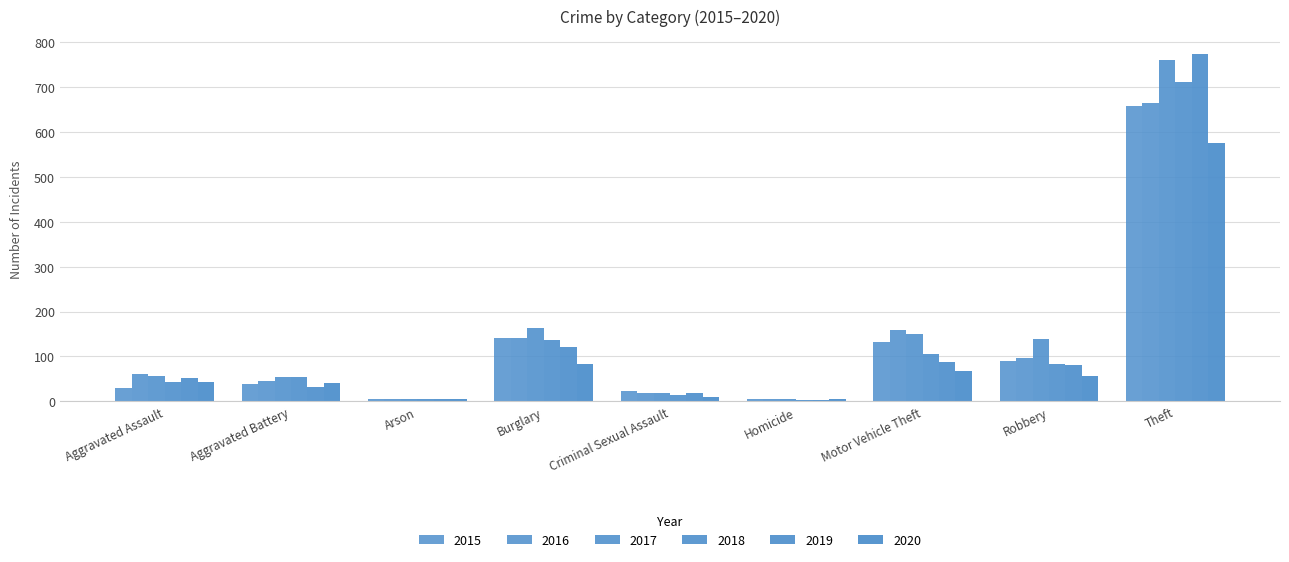

List the labels in order of 2017 value, smallest first.

Homicide, Arson, Criminal Sexual Assault, Aggravated Battery, Aggravated Assault, Robbery, Motor Vehicle Theft, Burglary, Theft